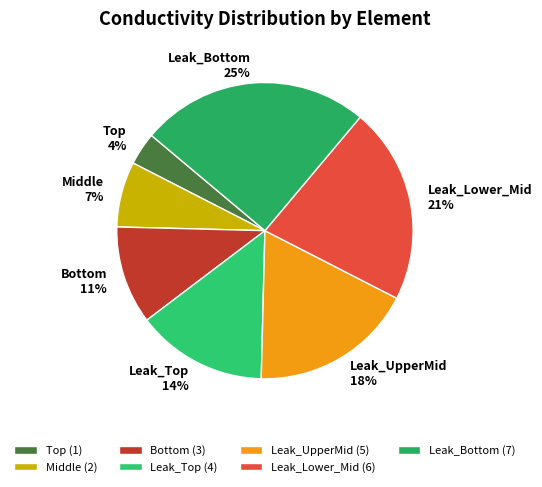

How many segments does this pie chart have?

7